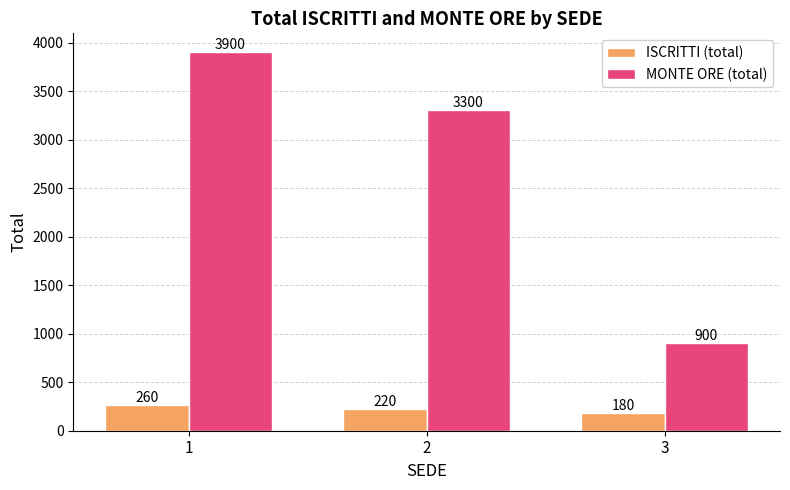

How many data points in ISCRITTI (total) are less than 220?

1